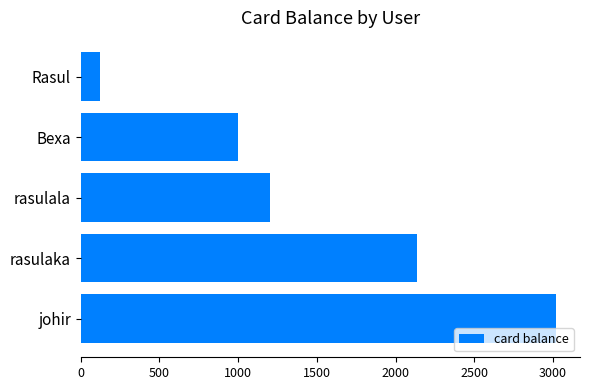

List the labels in order of value, smallest first.

Rasul, Bexa, rasulala, rasulaka, johir